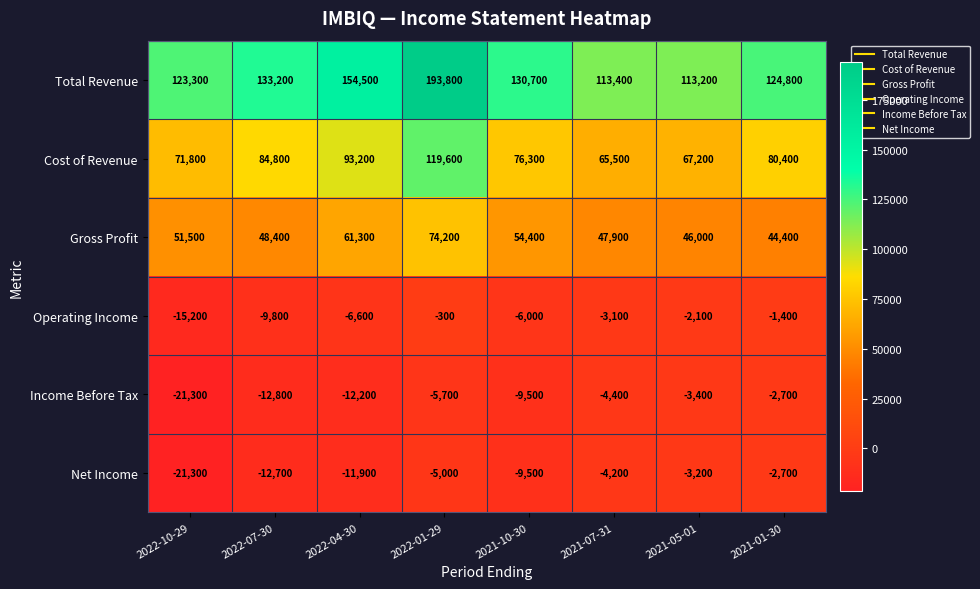

List the labels in order of Operating Income value, largest first.

2022-01-29, 2021-01-30, 2021-05-01, 2021-07-31, 2021-10-30, 2022-04-30, 2022-07-30, 2022-10-29